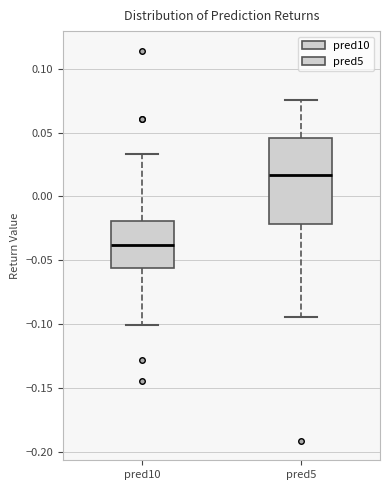

Where does the lower whisker of the box for pred5 end on the y-axis? The values are not printed on the chart, so give them approximately, as read against the axis.

-0.095